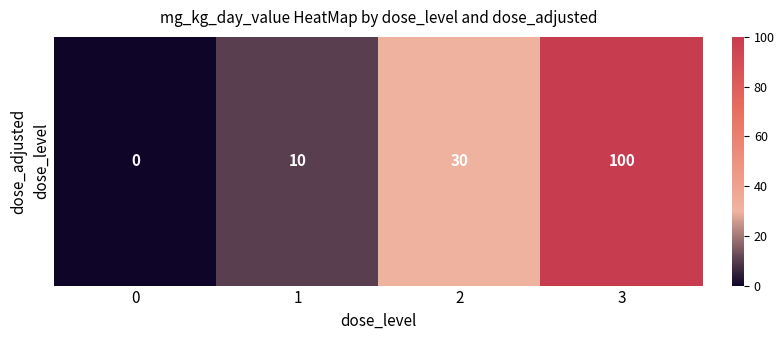

Which category has the highest value across all series?

3